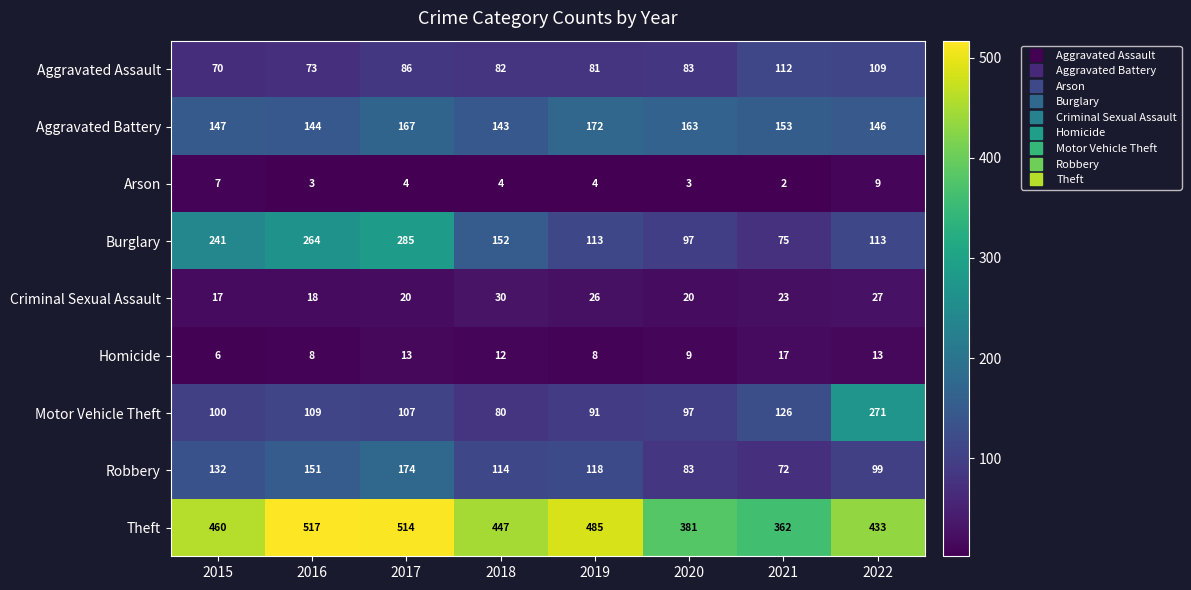

At which label does Criminal Sexual Assault first exceed 23?

2018